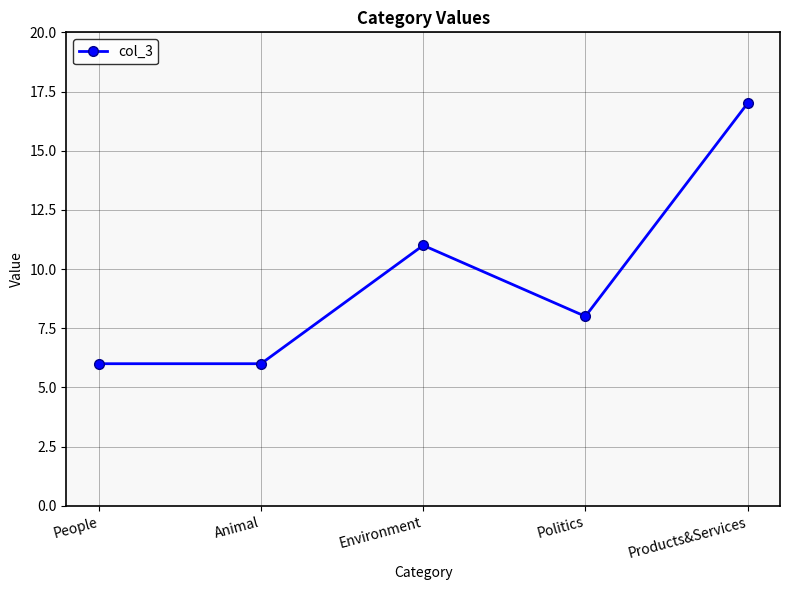

What is the label of the 1st point from the left?

People